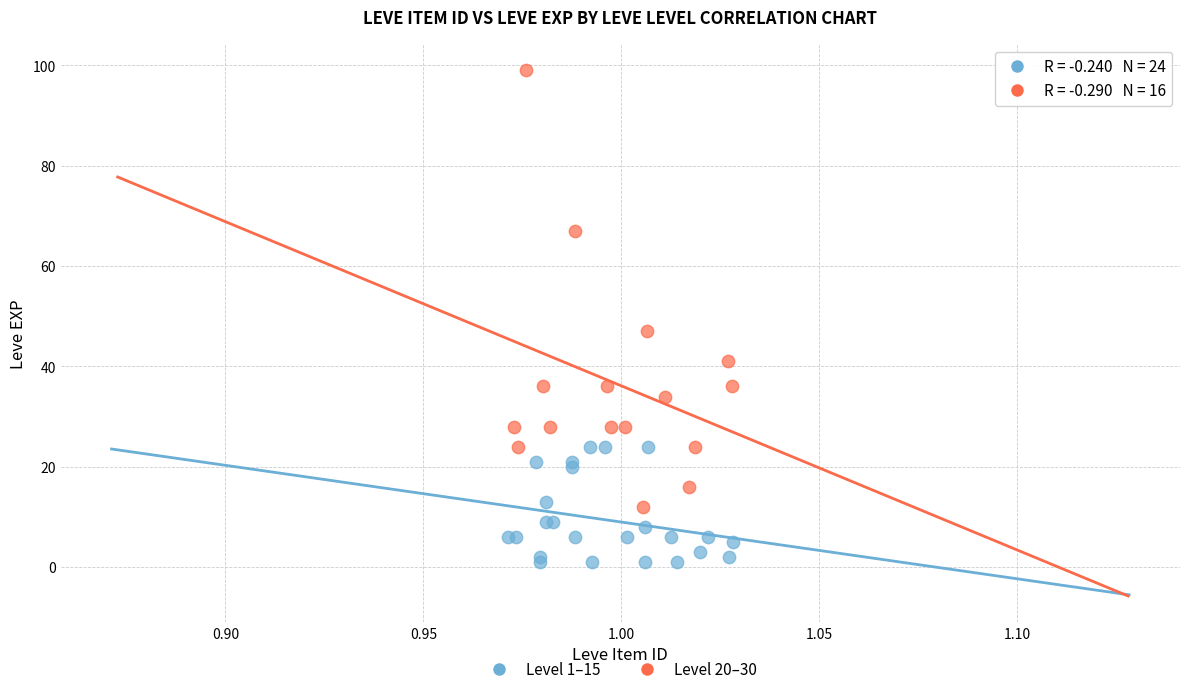

Which series contains the lowest Y value?

Level 1–15